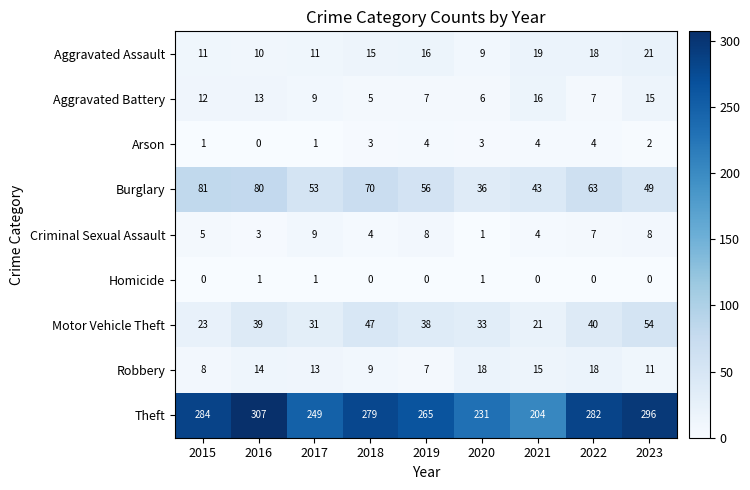

What is the average value of the Aggravated Battery series?

10